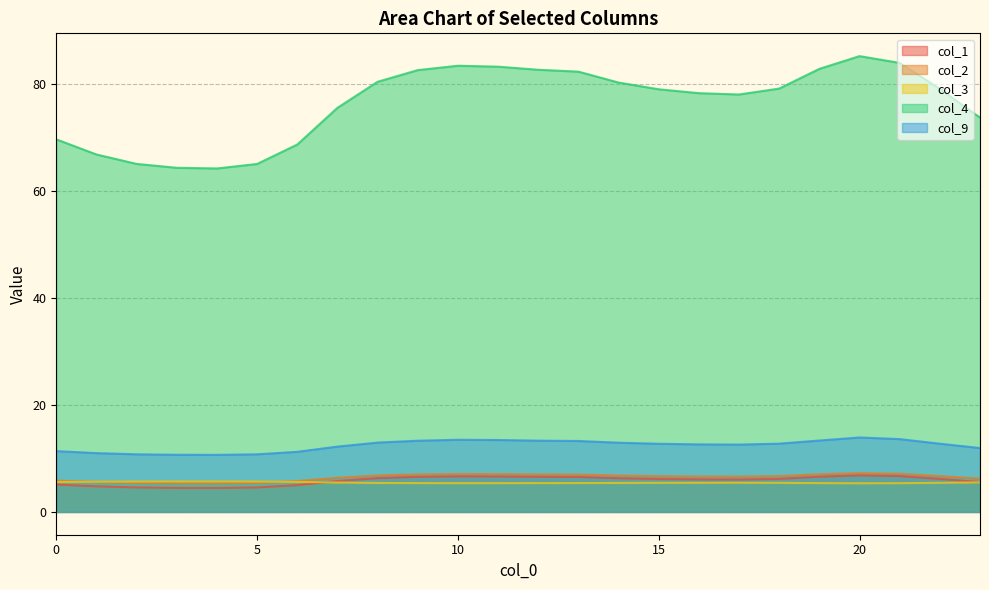

The value of col_4 at 21 is 56.3. True or false?

False